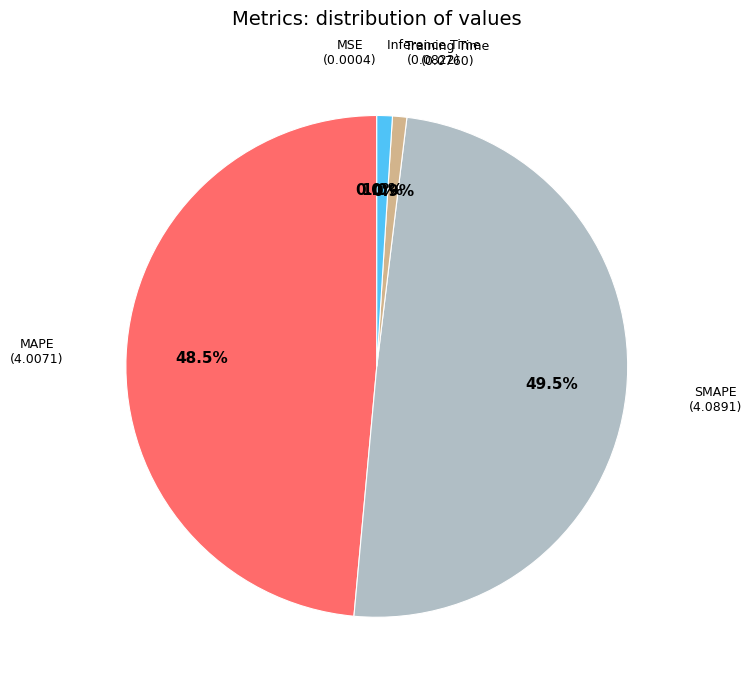

Does MAPE account for over 50% of the chart?

No